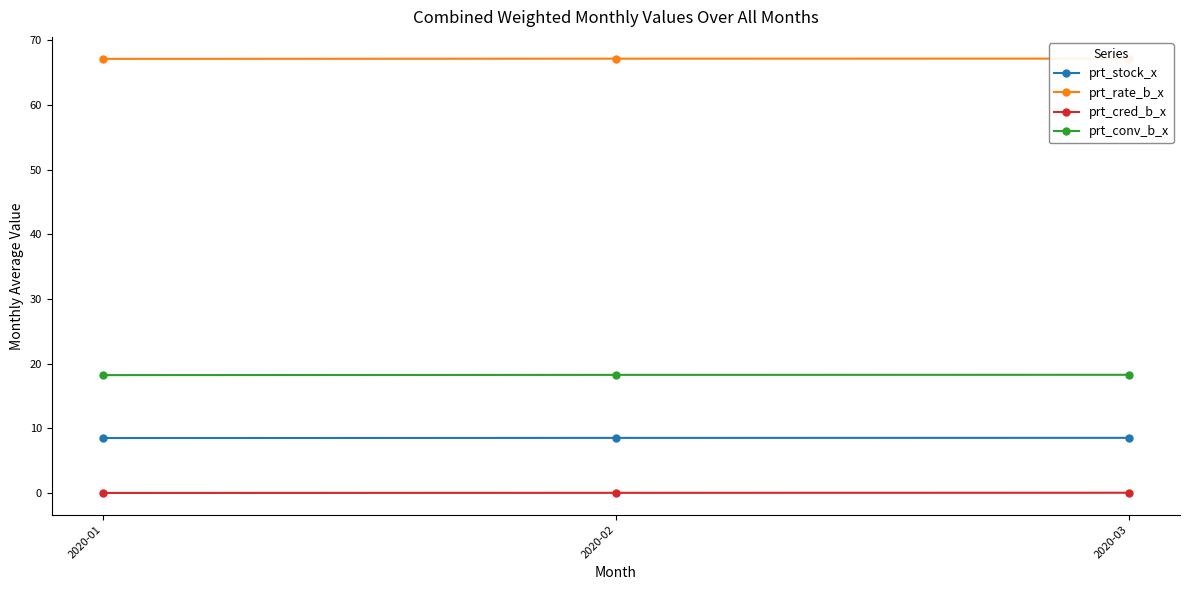

At which category does the chart reach its peak across all series?

2020-03